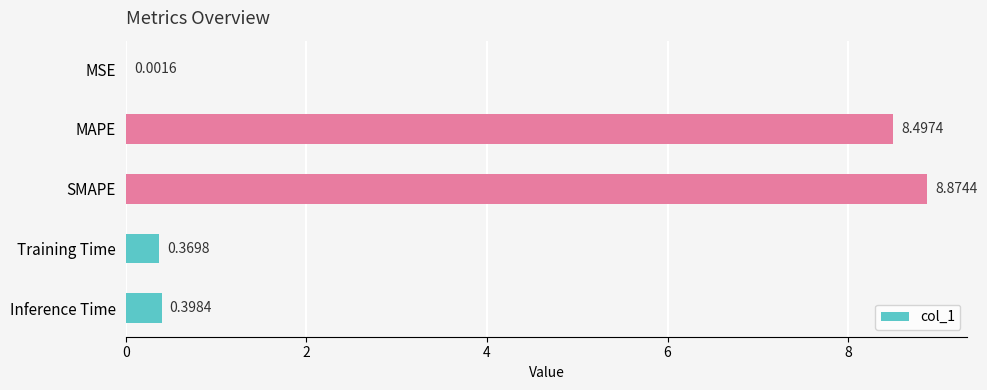

At which label is the value closest to 4?

Inference Time